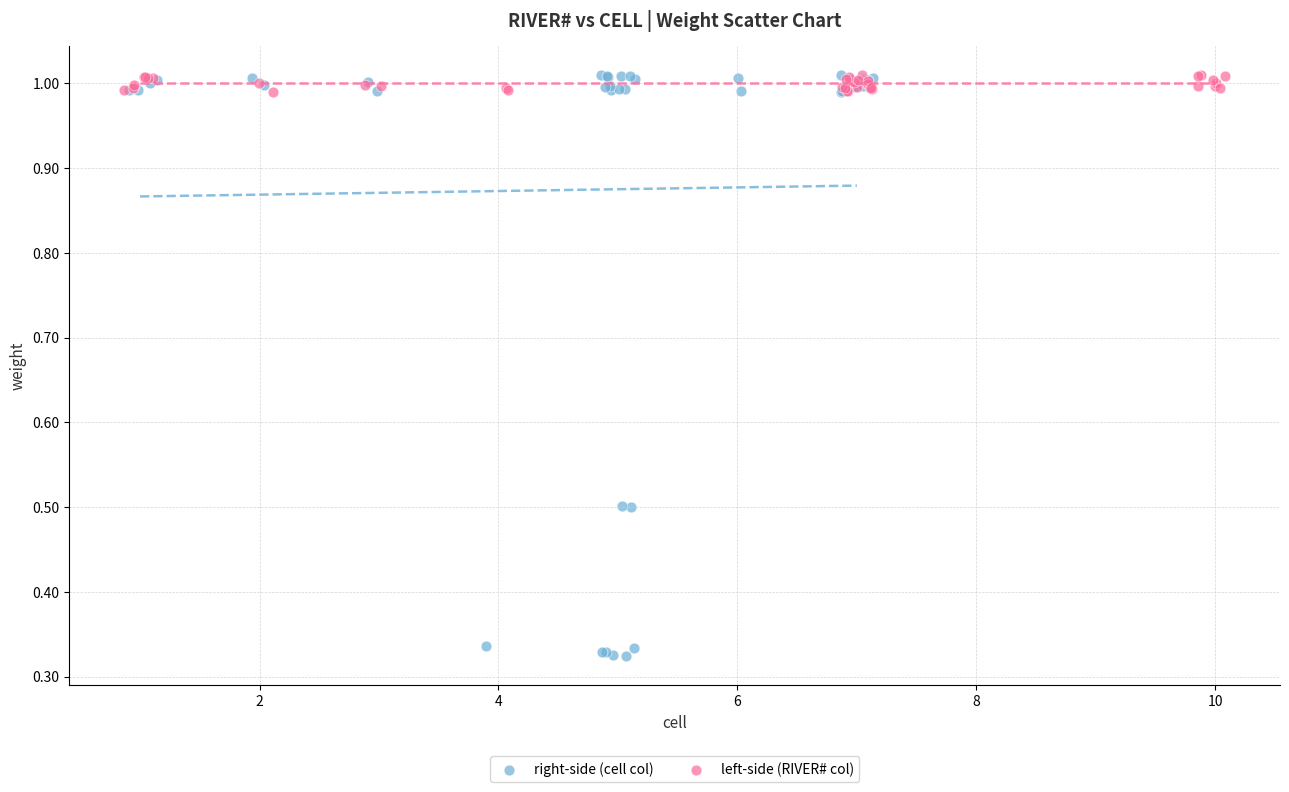

Which series has the largest Y range (max minus min)?

right-side (cell col)